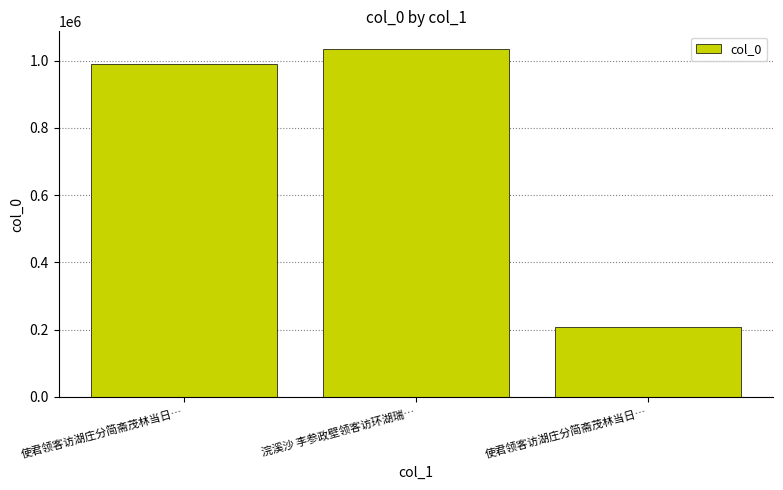

Rank the categories by value from lowest to highest.

使君领客访湖庄分简斋茂林当日…, 使君领客访湖庄分简斋茂林当日…, 浣溪沙 李参政壁领客访环湖瑞…